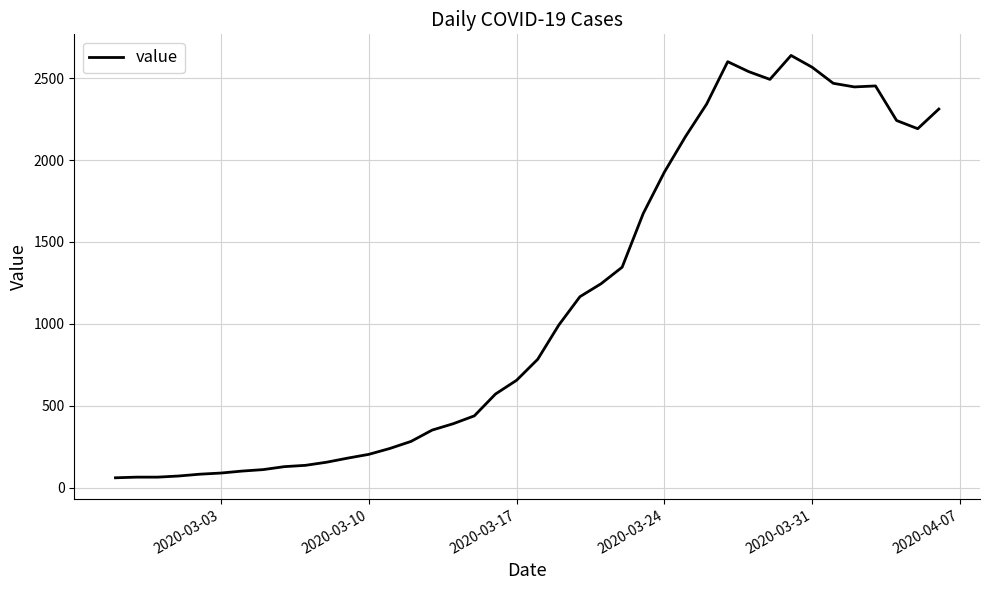

What is the difference between the maximum and minimum values?

2577